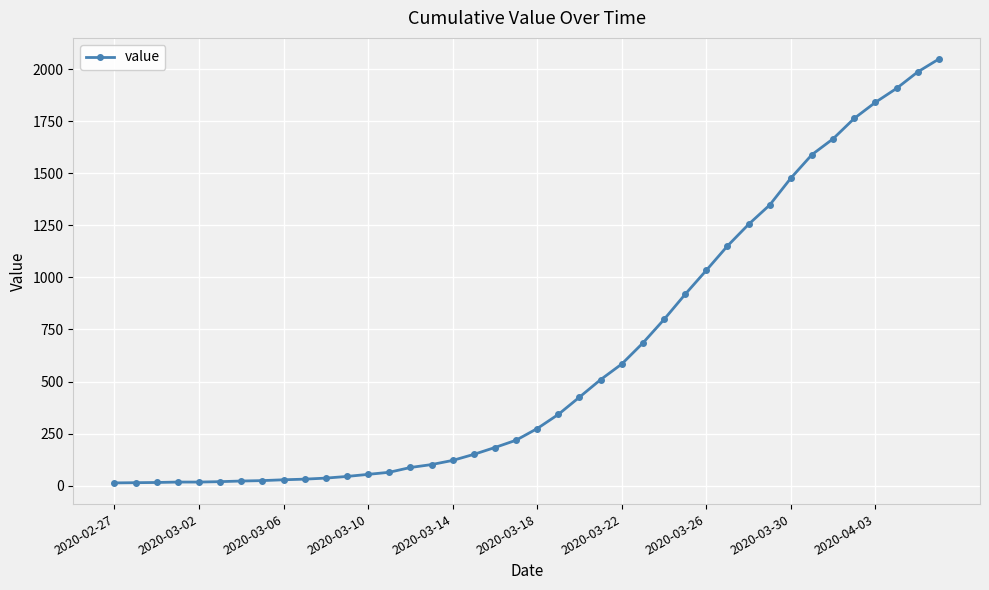

What is the sum of all values?

24864